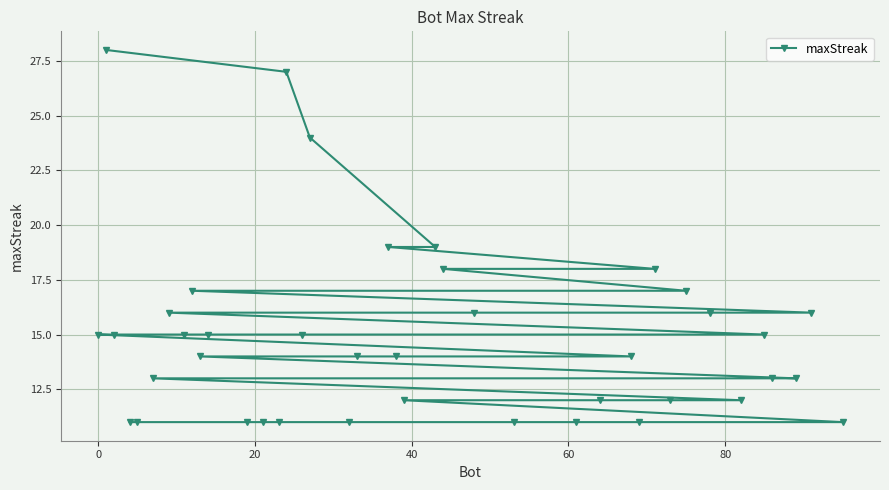

What is the maximum value shown in the chart?

28